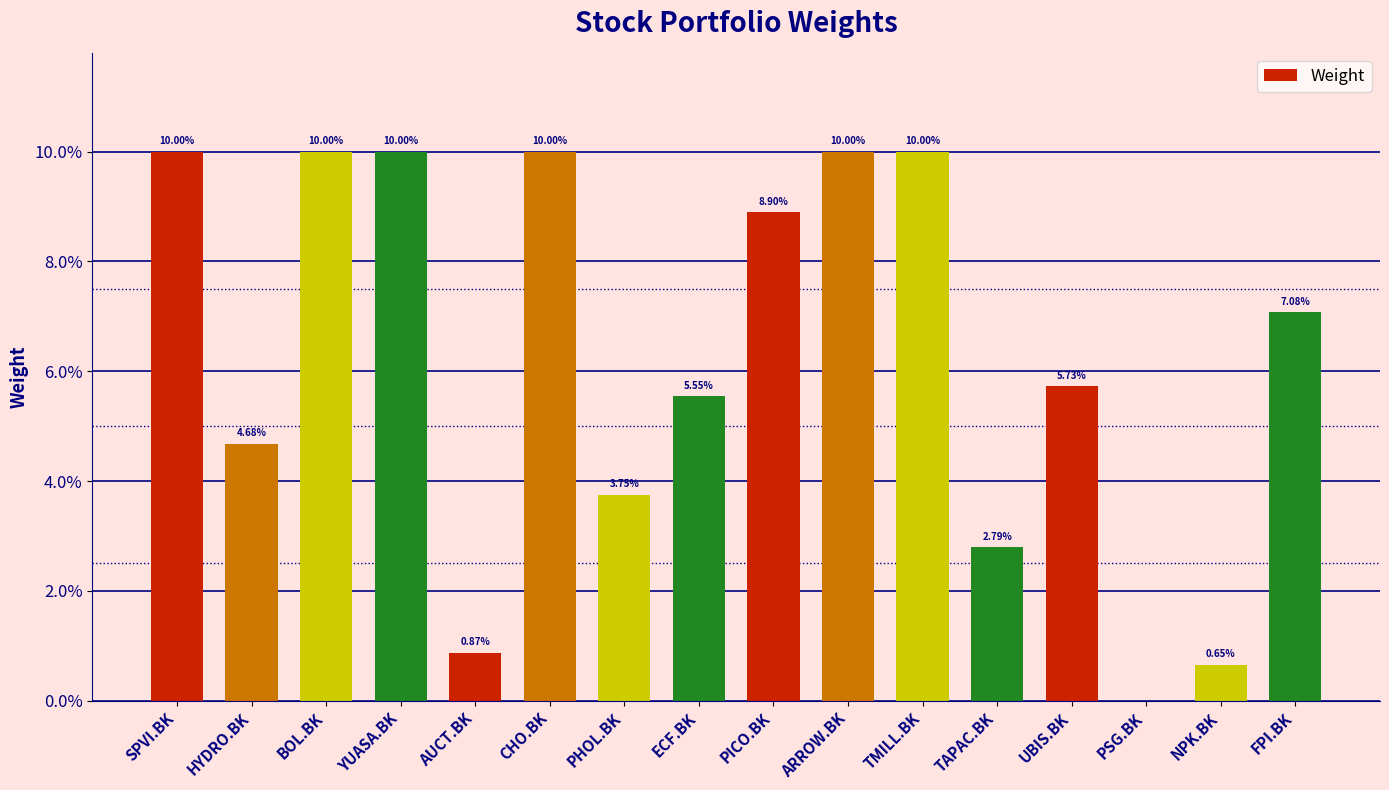

At which label is the value closest to 0?

PSG.BK